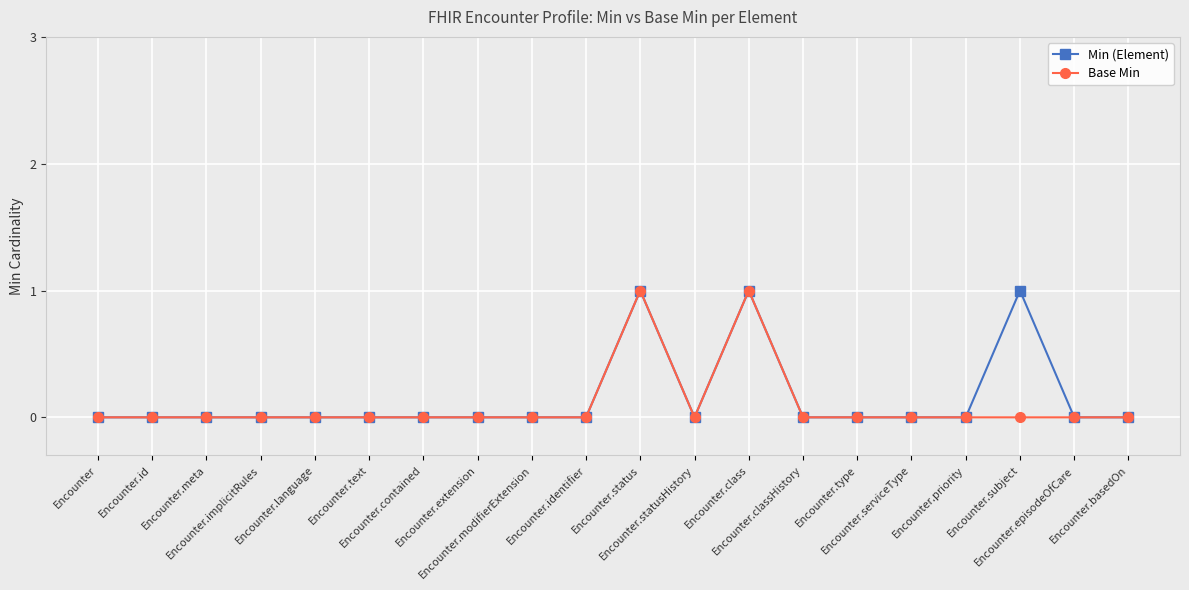

How many series are shown in this chart?

2